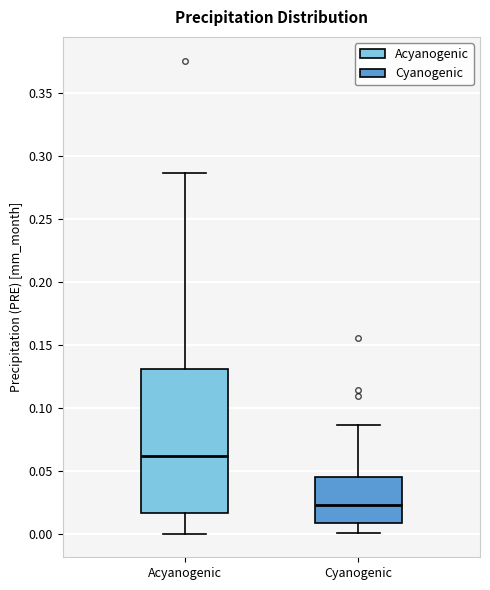

Which box is the tallest, from its lower edge to its upper edge?

Acyanogenic